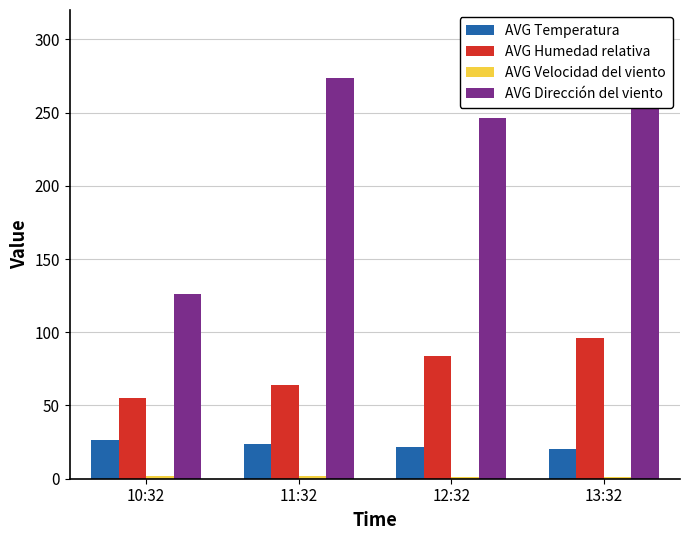

At how many categories does at least one series exceed 220?

3